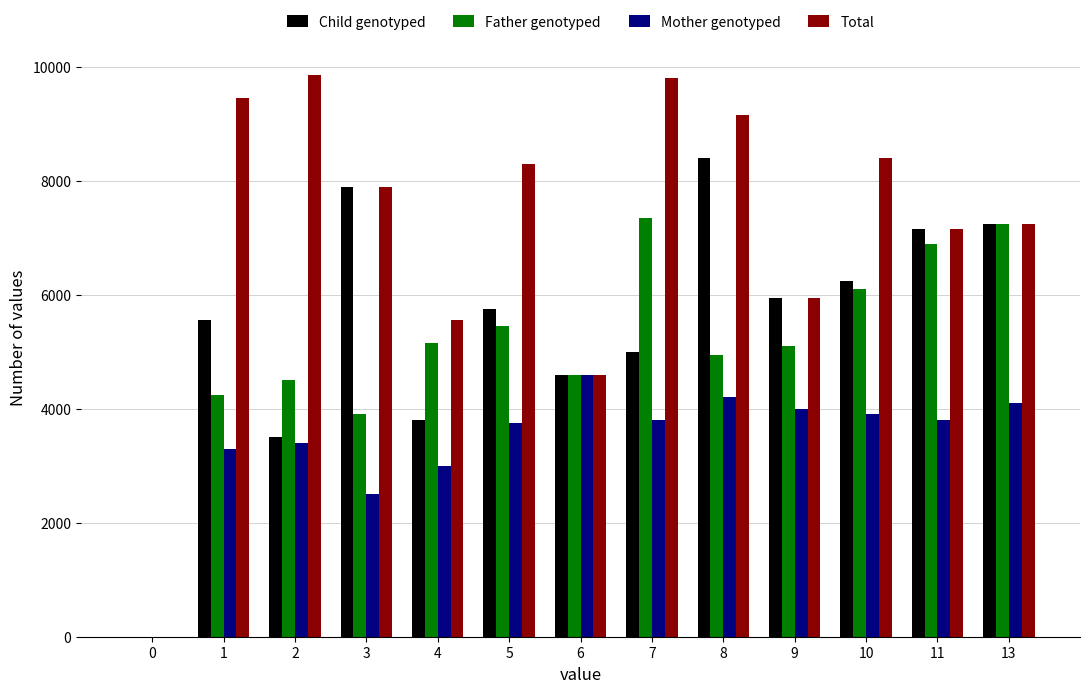

At which category is the sum across all series the highest?

8